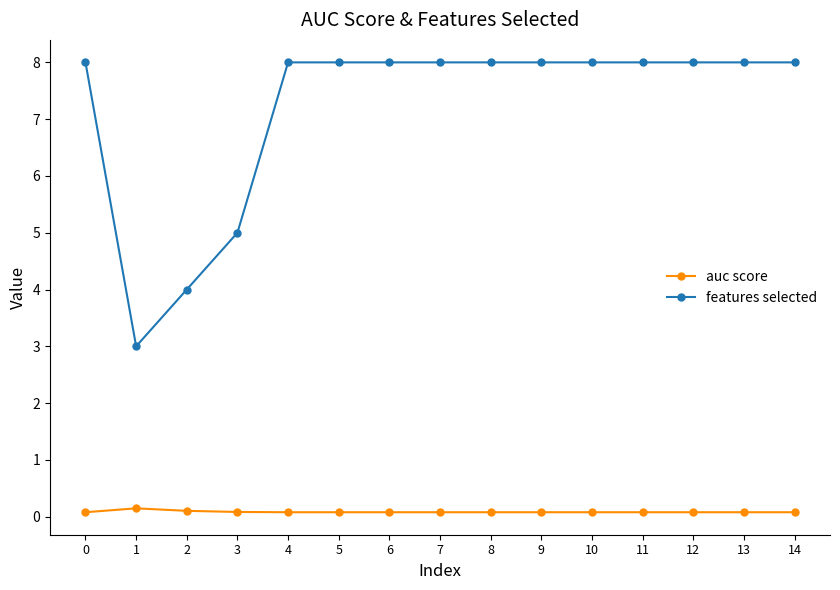

Does the chart display data point markers on the line(s)?

Yes